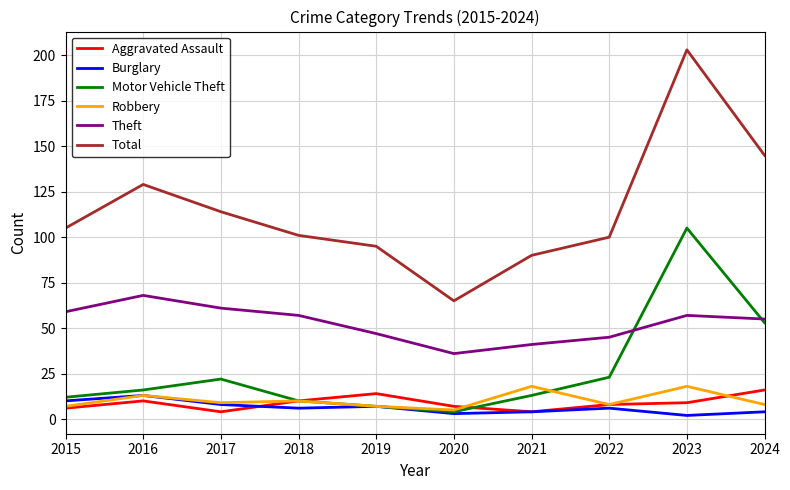

Is it true that Aggravated Assault equals 6 at 2015?

True